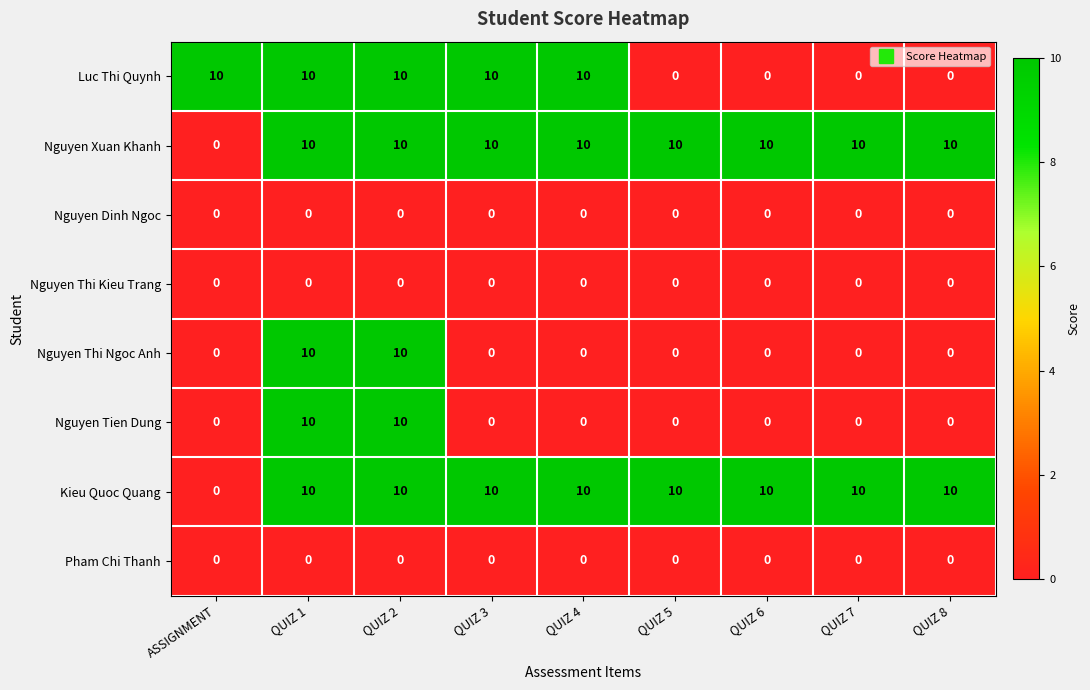

Between QUIZ 3 and QUIZ 7, which series saw the biggest shift?

Luc Thi Quynh